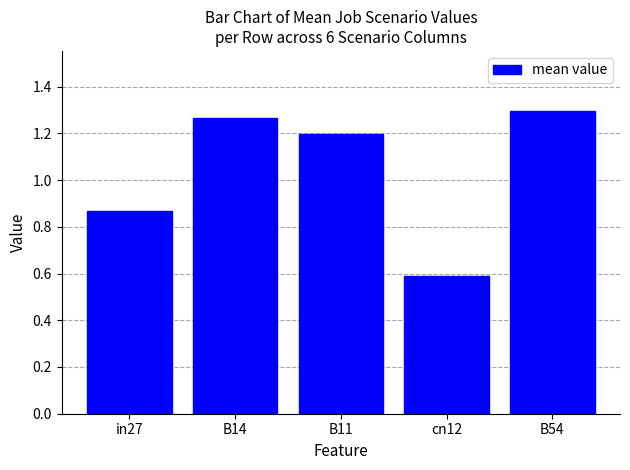

Rank the categories by value from highest to lowest.

B54, B14, B11, in27, cn12